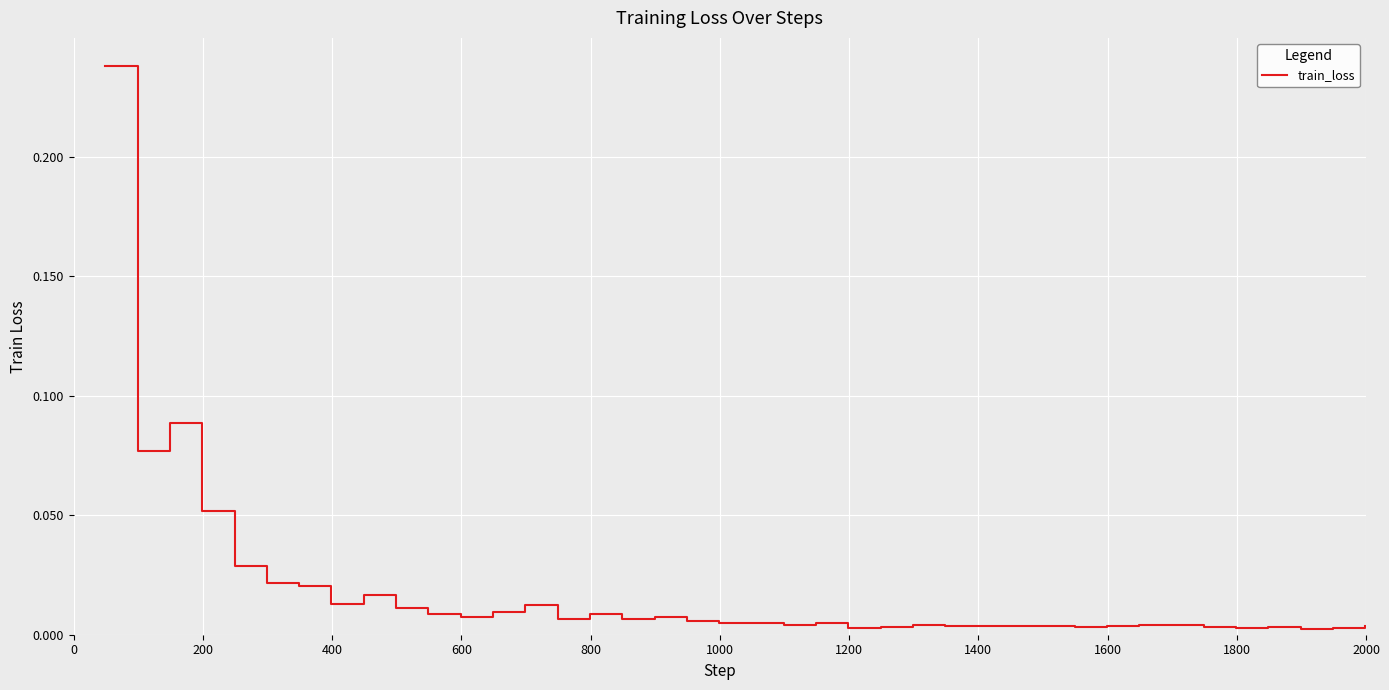

What is the difference between the maximum and minimum values?

0.2